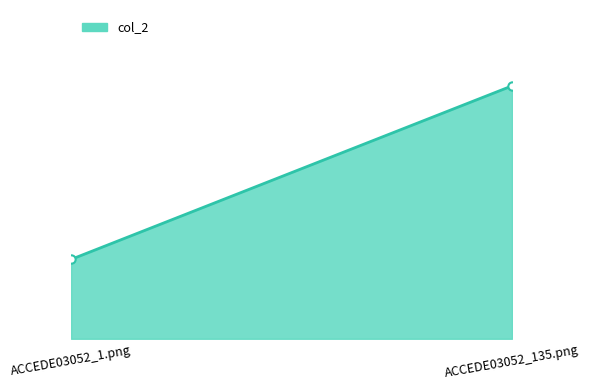

What is the minimum value shown in the chart?

0.2